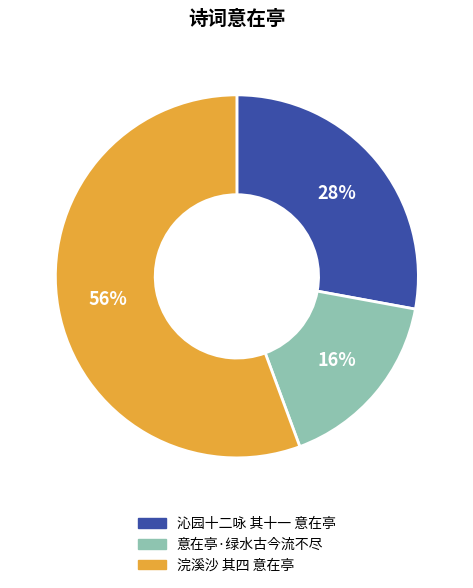

To the nearest percent, what portion does 浣溪沙 其四 意在亭 represent?

56%